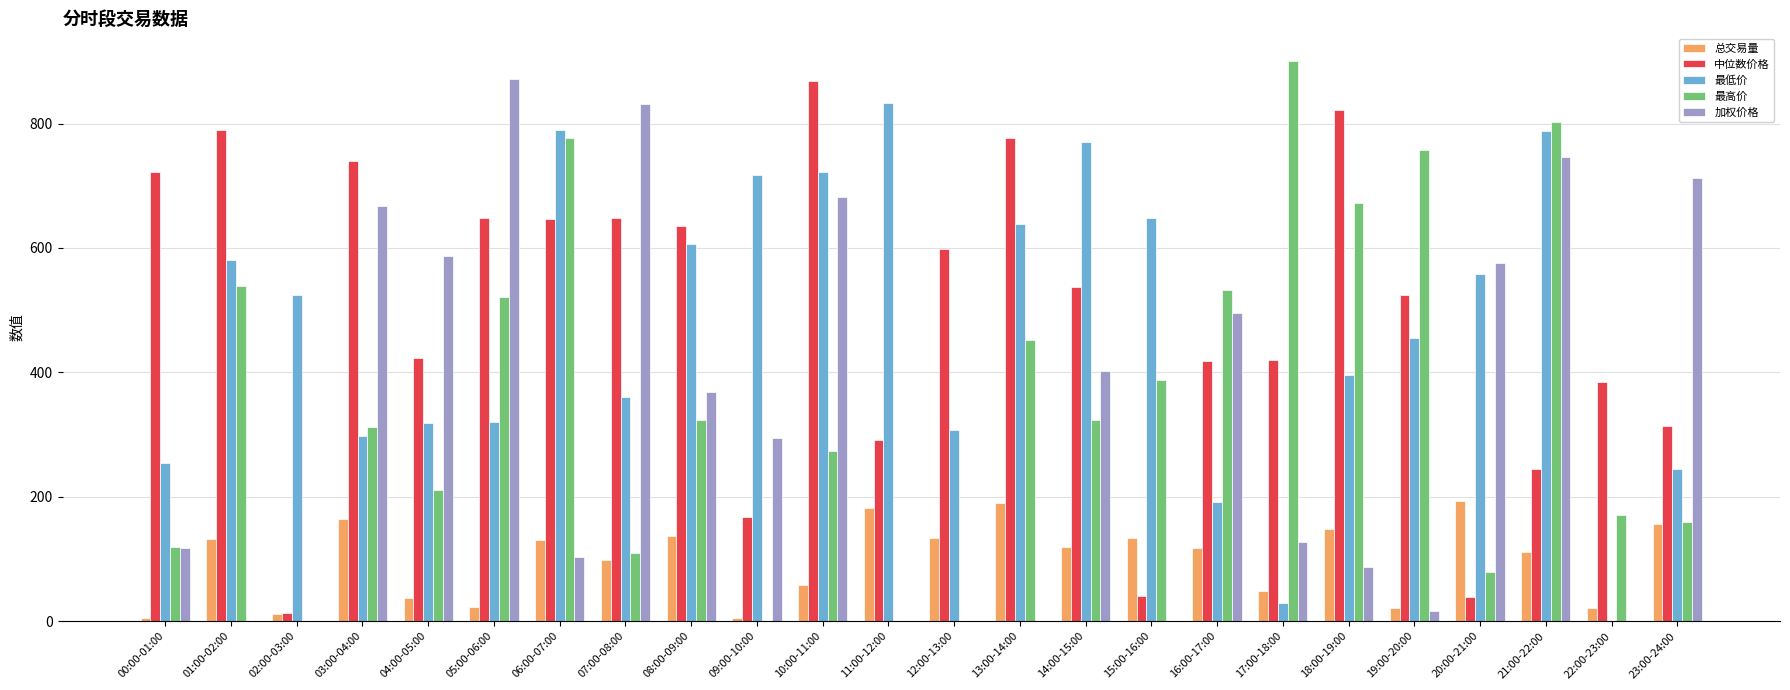

What is the total value across all series at 23:00-24:00?

1586.4